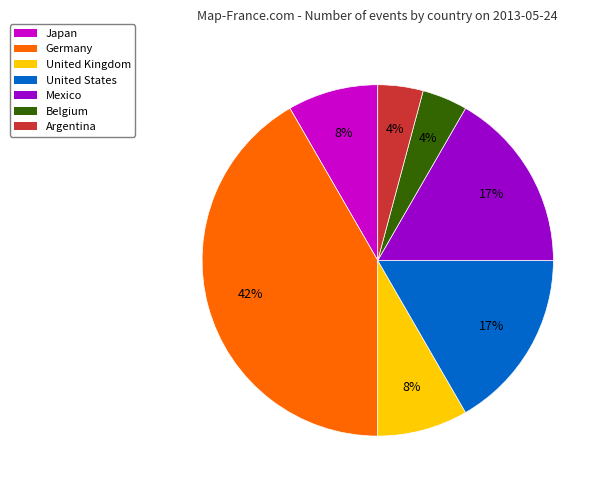

How many slices are in this pie chart?

7